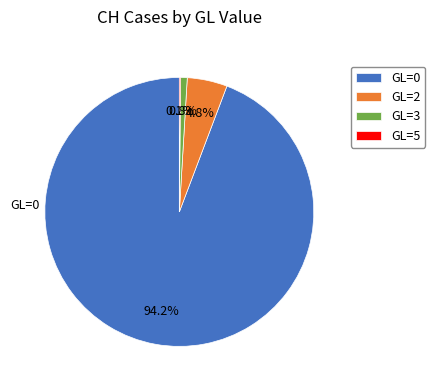

Is GL=0 the majority of the pie?

Yes